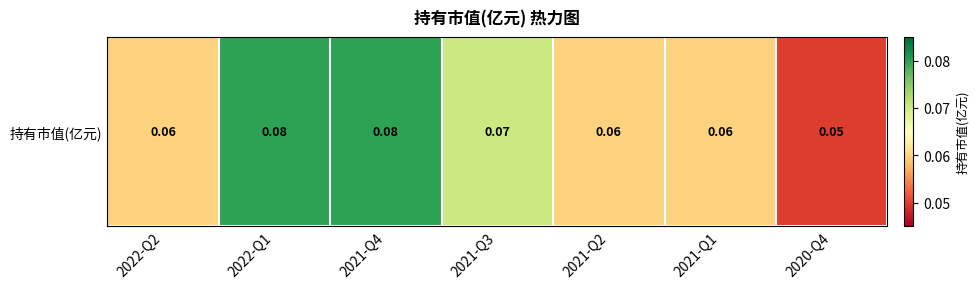

What is the approximate value at 2022-Q2?

0.1